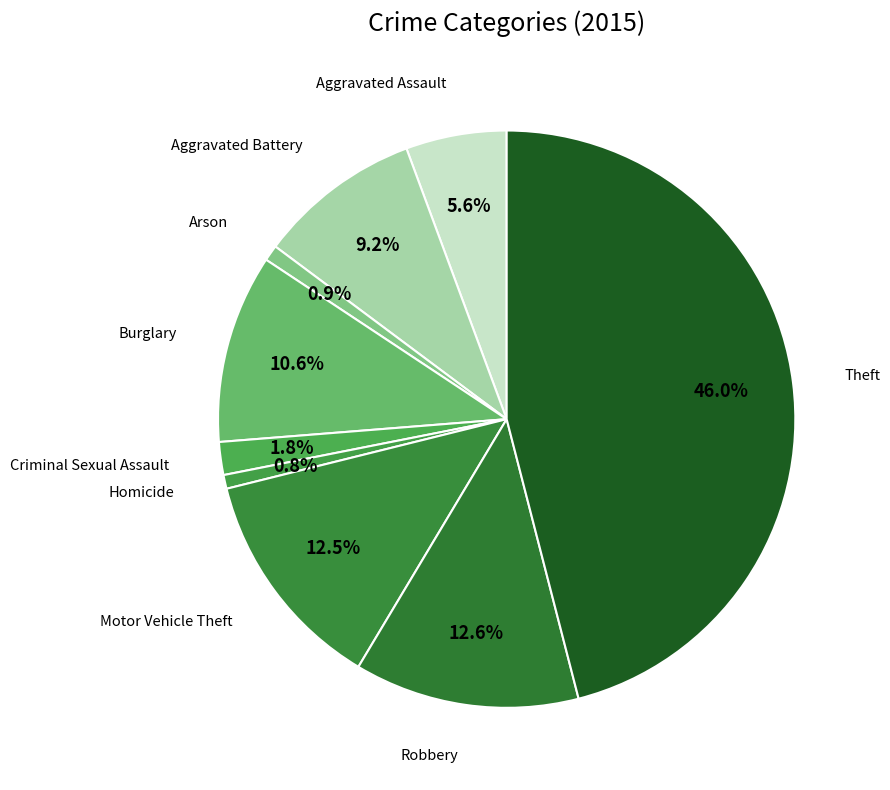

Is there any slice that represents more than half of the pie?

No